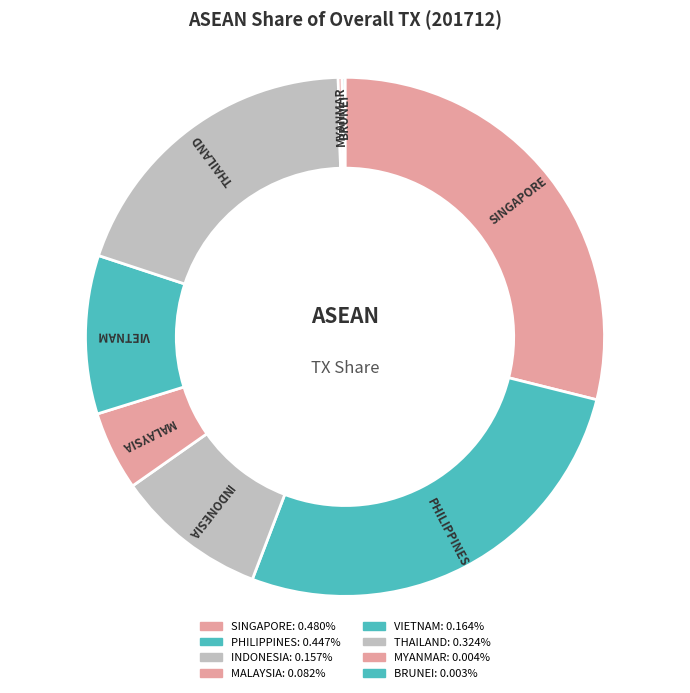

Does any single category account for the majority?

No